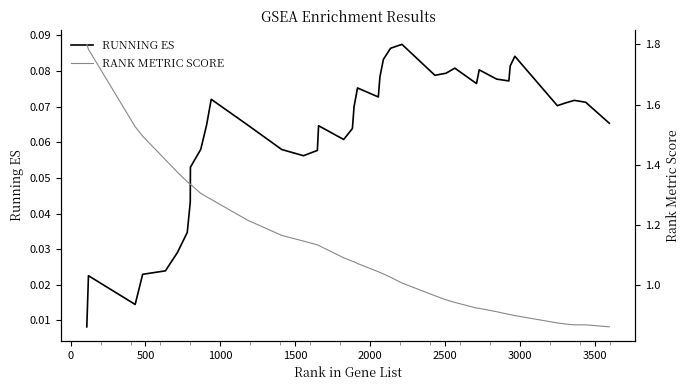

Count the number of categories in the chart.

40